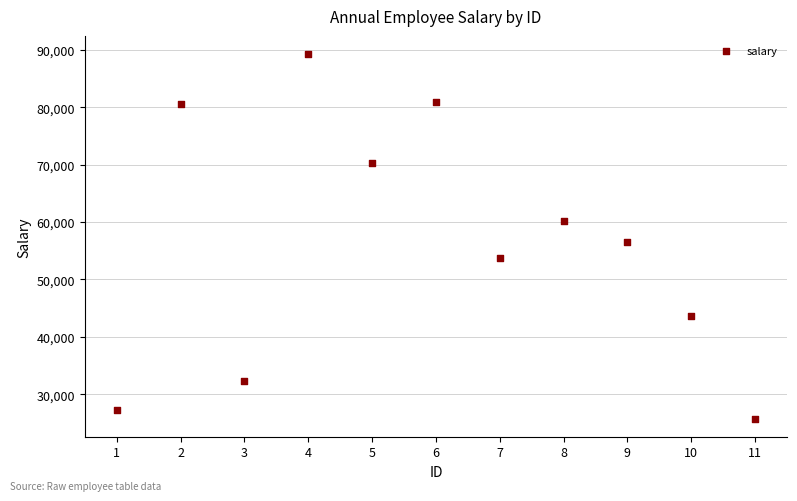

What is the range of Y values (max minus min)?

63489